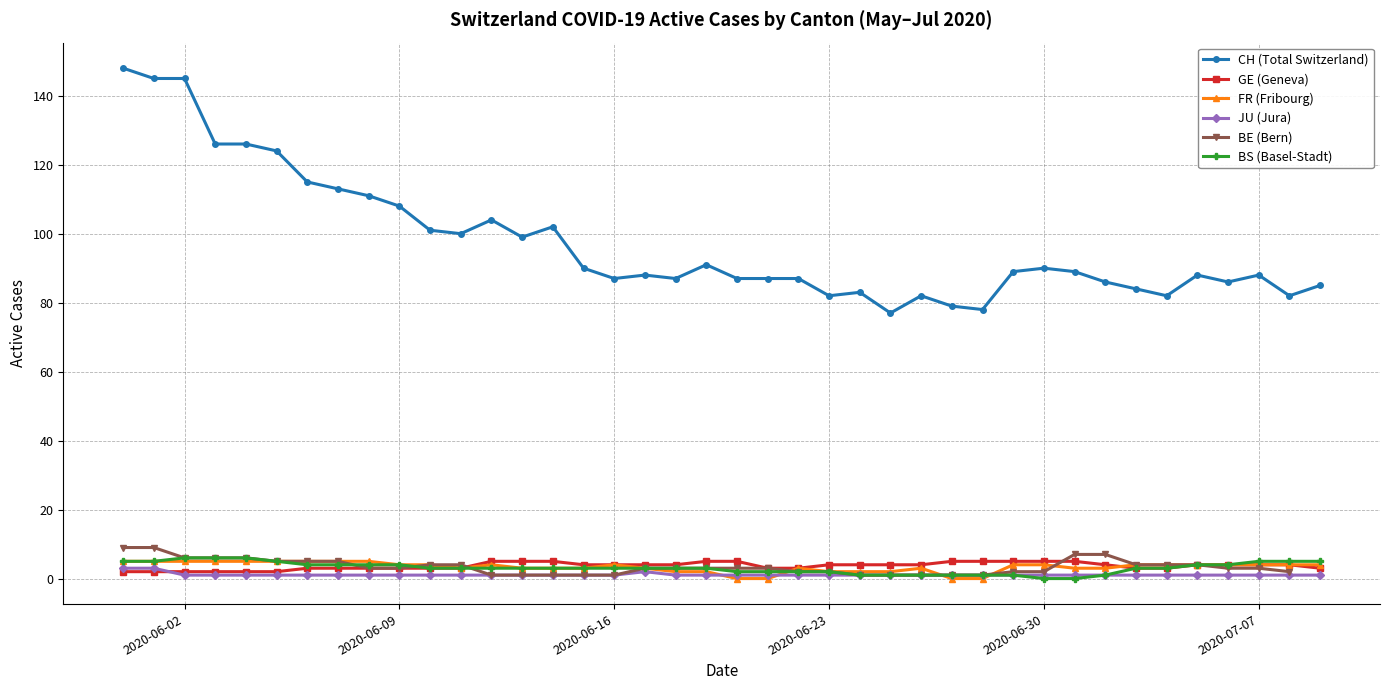

True or false: JU (Jura) and CH (Total Switzerland) cross at least once.

False